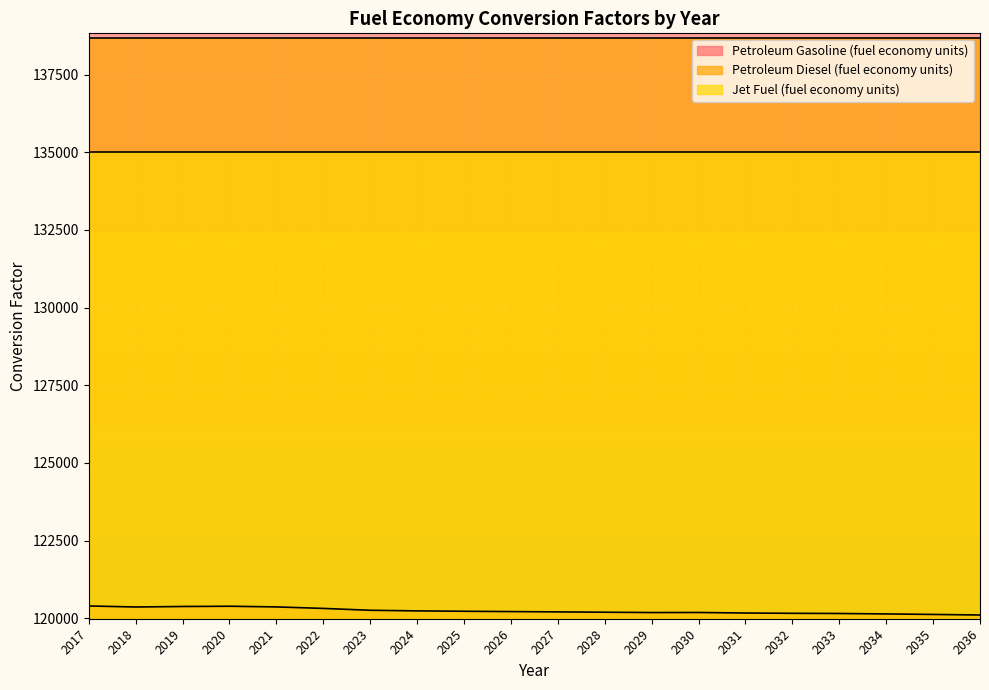

True or false: Jet Fuel (fuel economy units) has more than 2 interior local peaks.

False